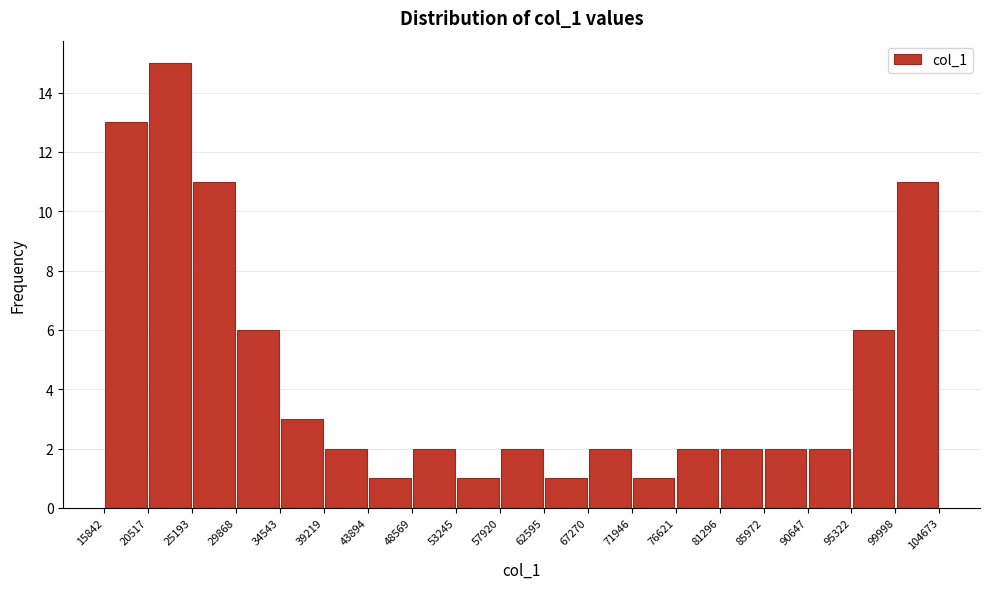

How tall is the bar that spans 29868 to 34543 on the x-axis? The values are not printed on the chart, so give them approximately, as read against the axis.

6